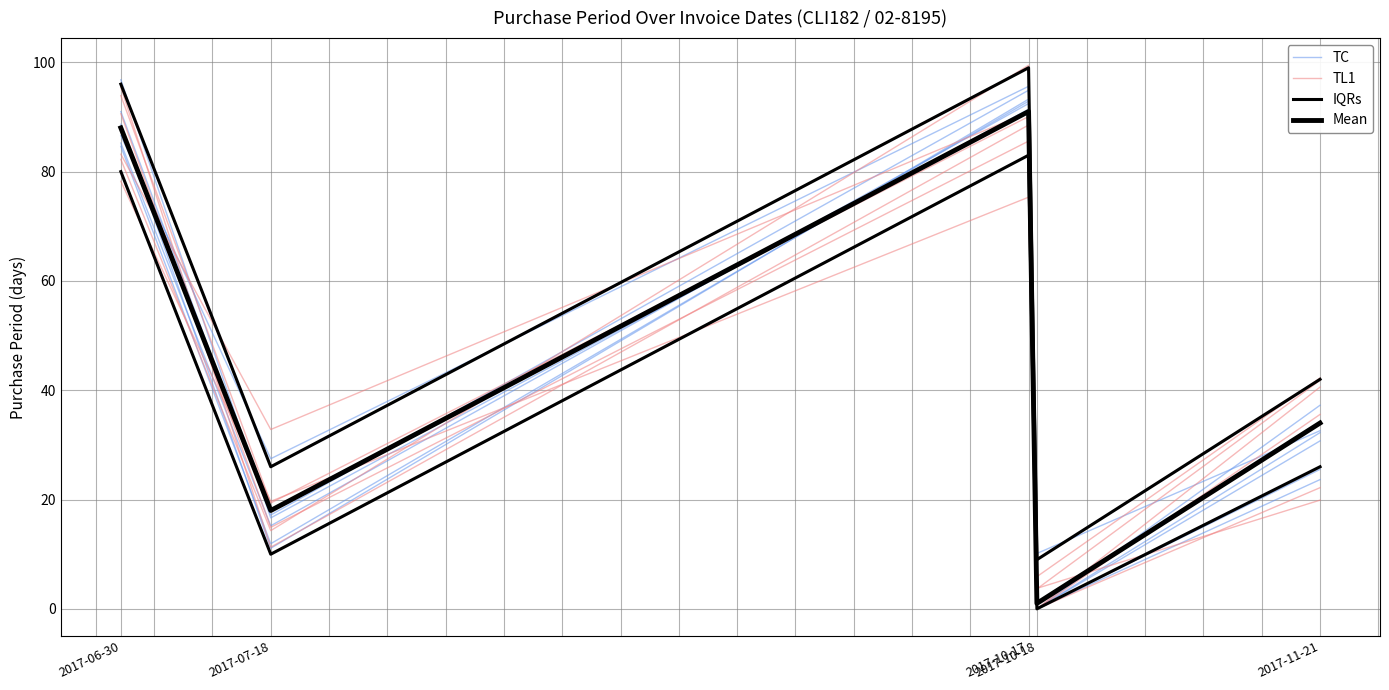

At which category is the sum across all series the highest?

2017-10-17